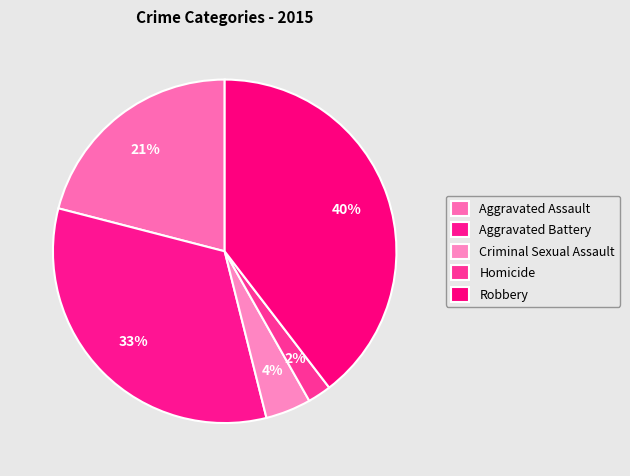

To the nearest percent, what portion does Aggravated Battery represent?

33%